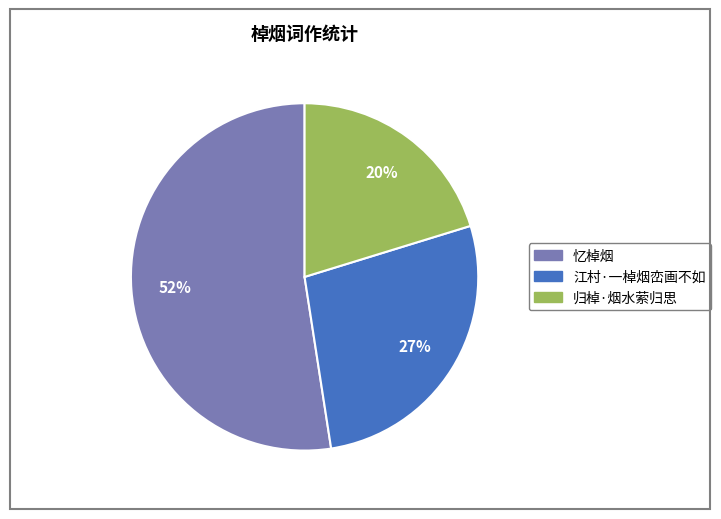

To the nearest percent, what portion does 归棹·烟水萦归思 represent?

20%